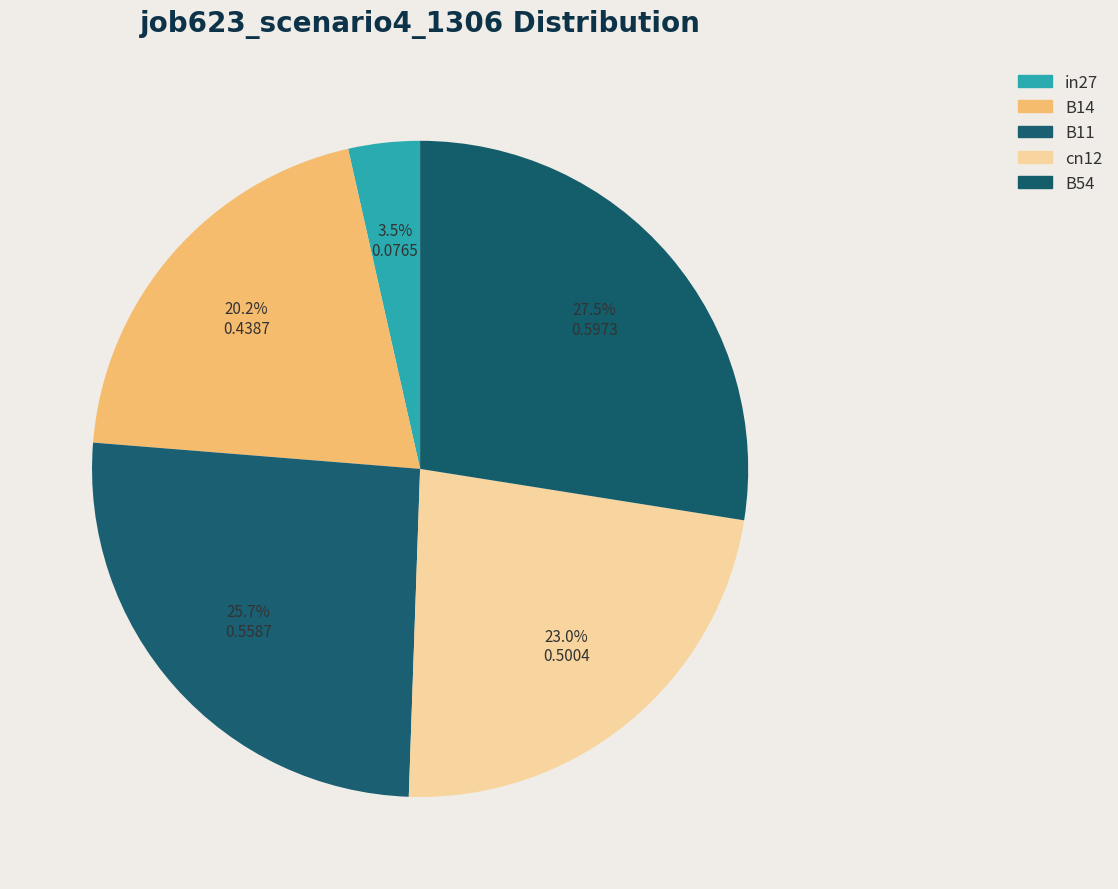

What percentage do B14 and cn12 together represent?

43.2%